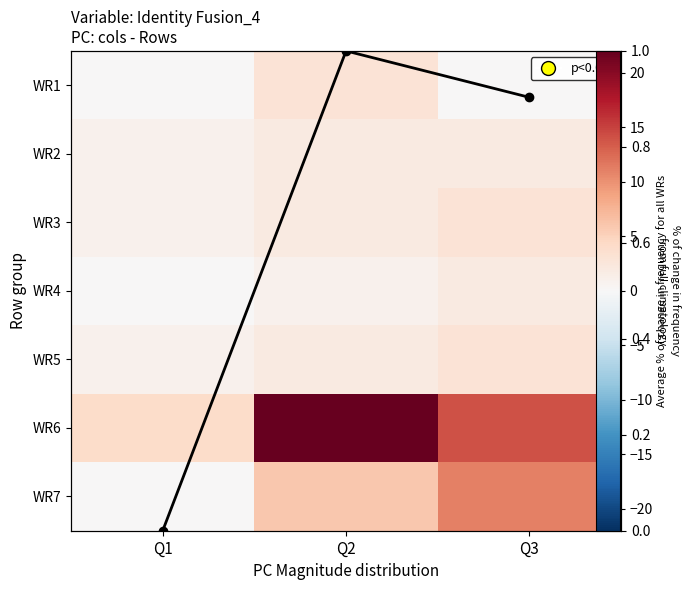

What is the average value of the Column mean (norm) series?

0.6